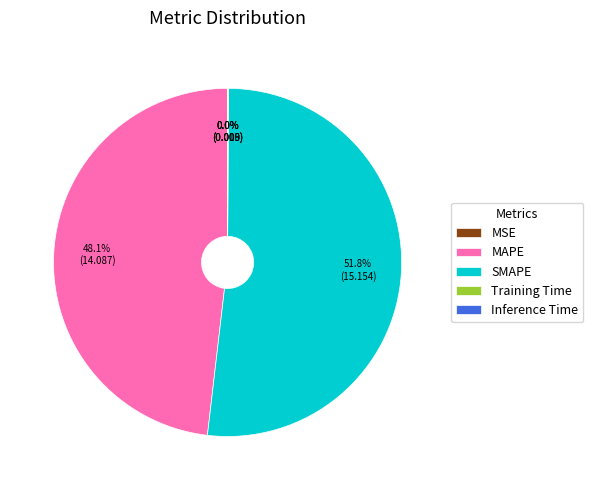

Is there a majority slice in this chart?

Yes